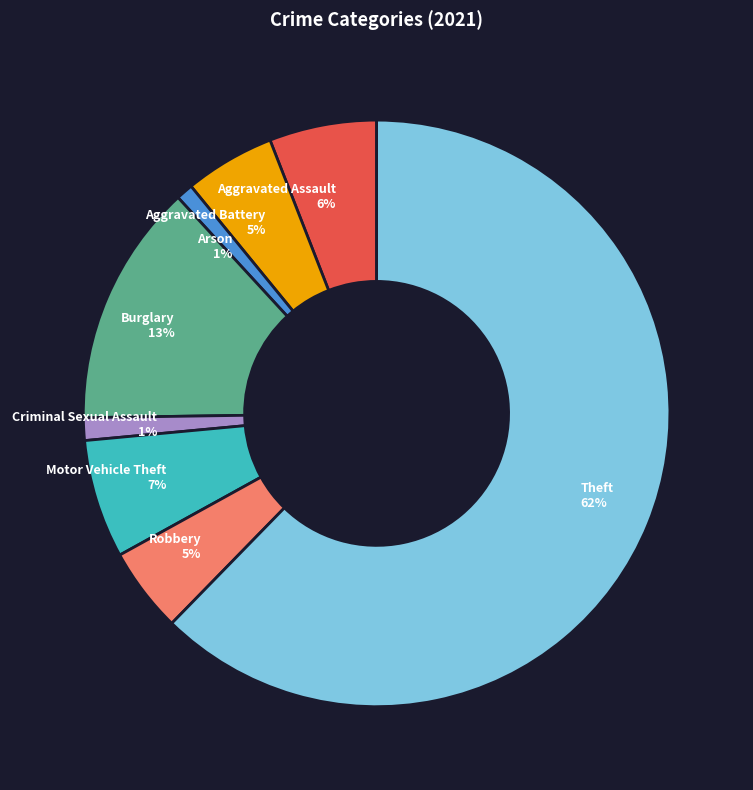

To the nearest percent, what percentage of the pie is Theft 62%?

62%